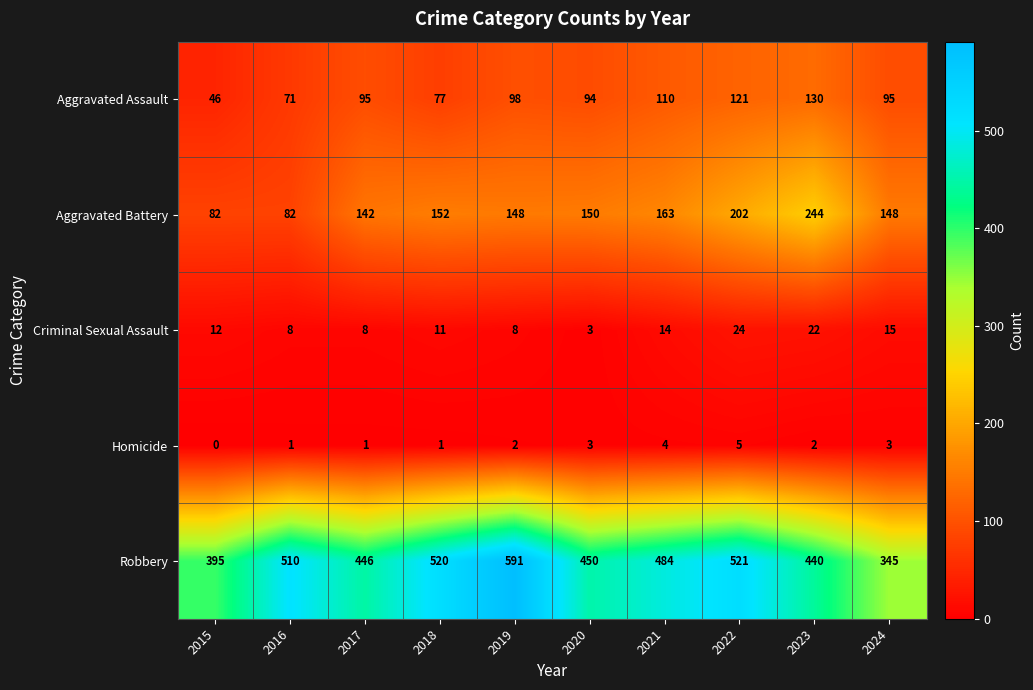

What value does the Aggravated Battery series have at 2018?

152